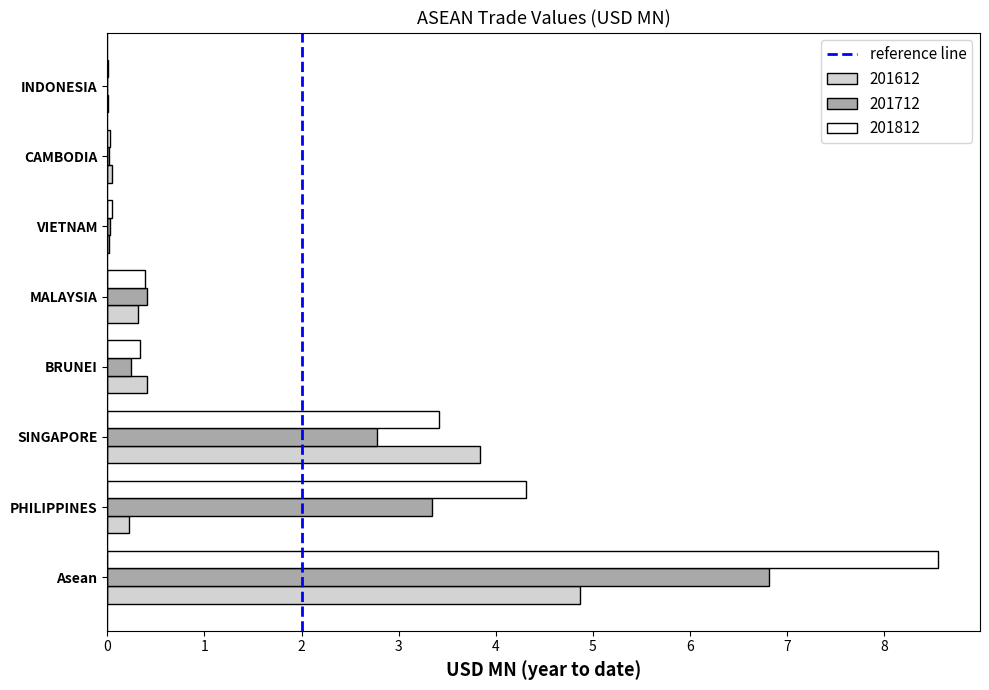

Is the value of 201712 at Asean greater than the value of 201612 at Asean?

Yes